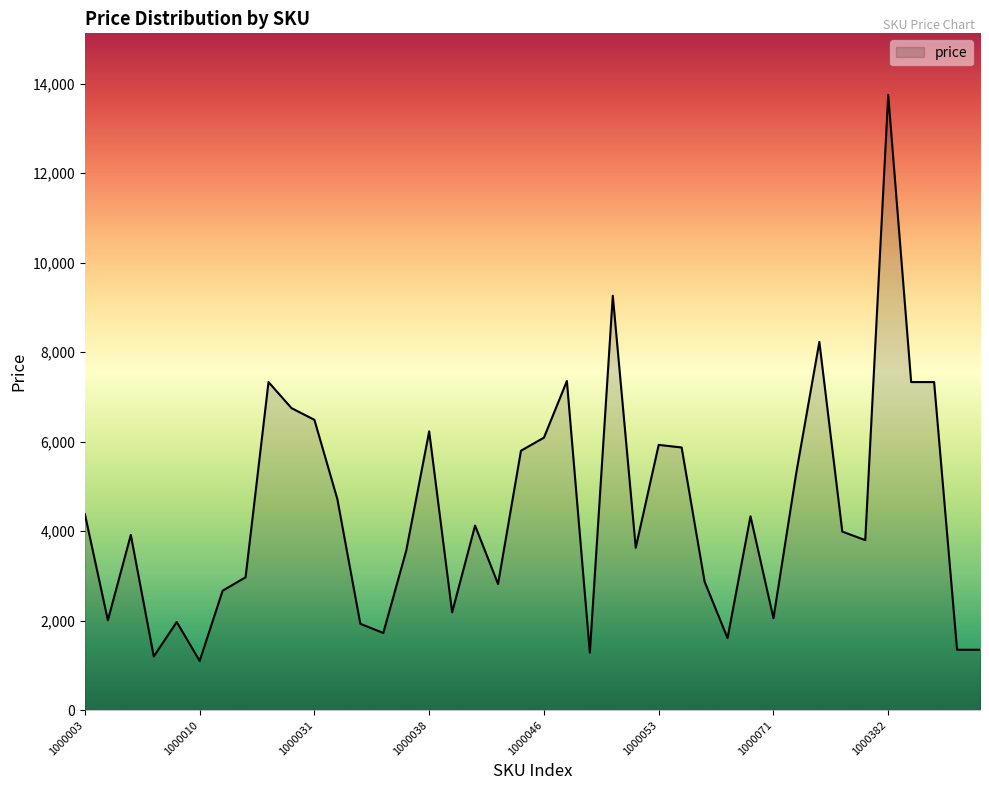

What is the difference between the maximum and minimum values?

12649